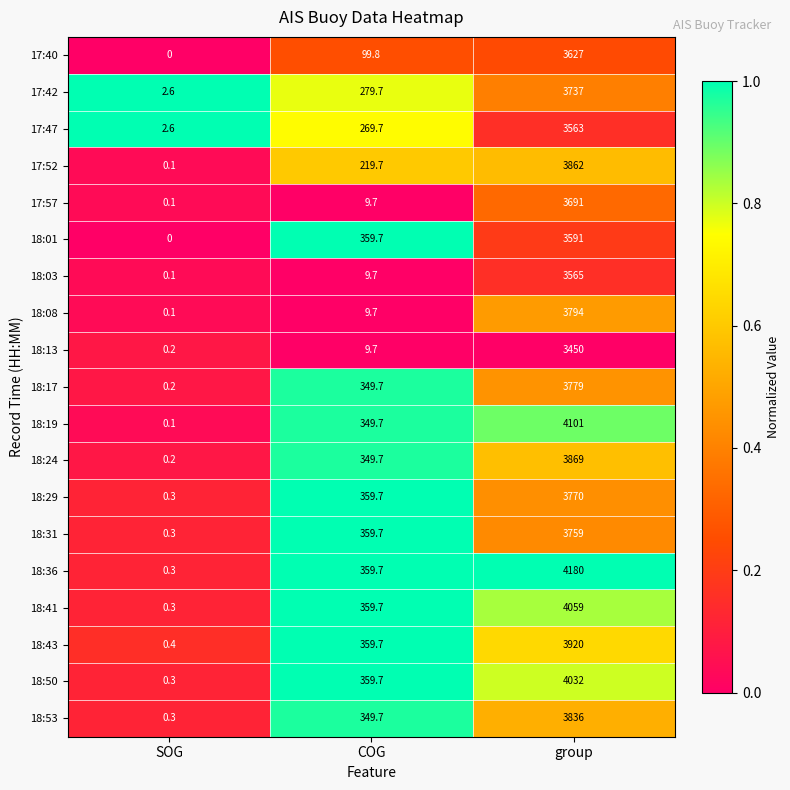

What is the difference between the maximum and second lowest values in the 17:47 series?

3293.3